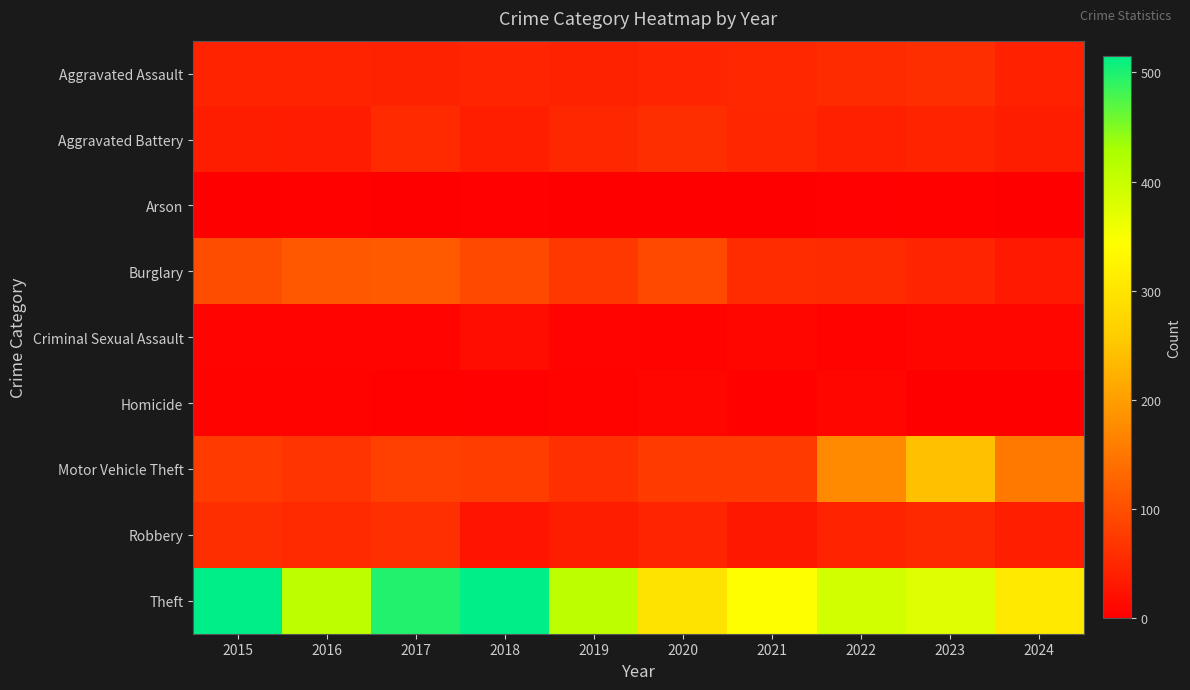

Between 2018 and 2017, which is larger?

2018